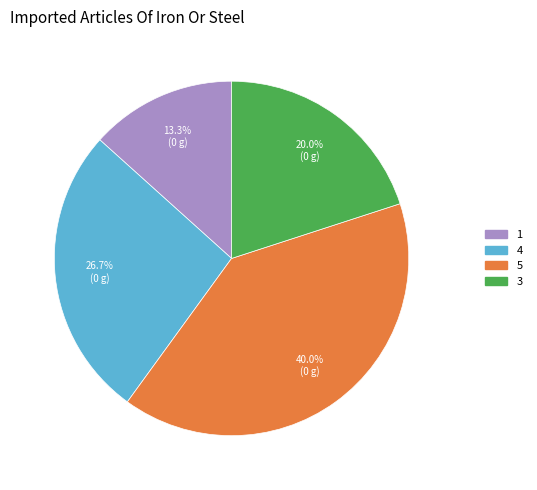

Which has a higher value, 1 or 3?

3